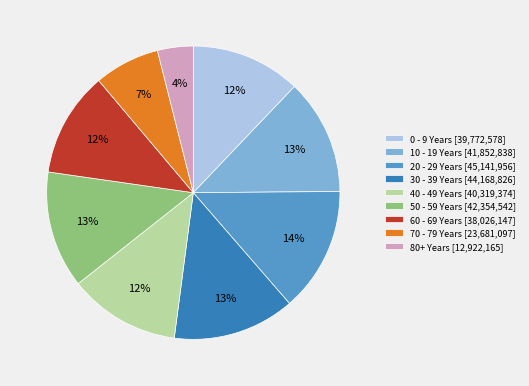

To the nearest percent, what percentage of the pie is 80+ Years?

4%